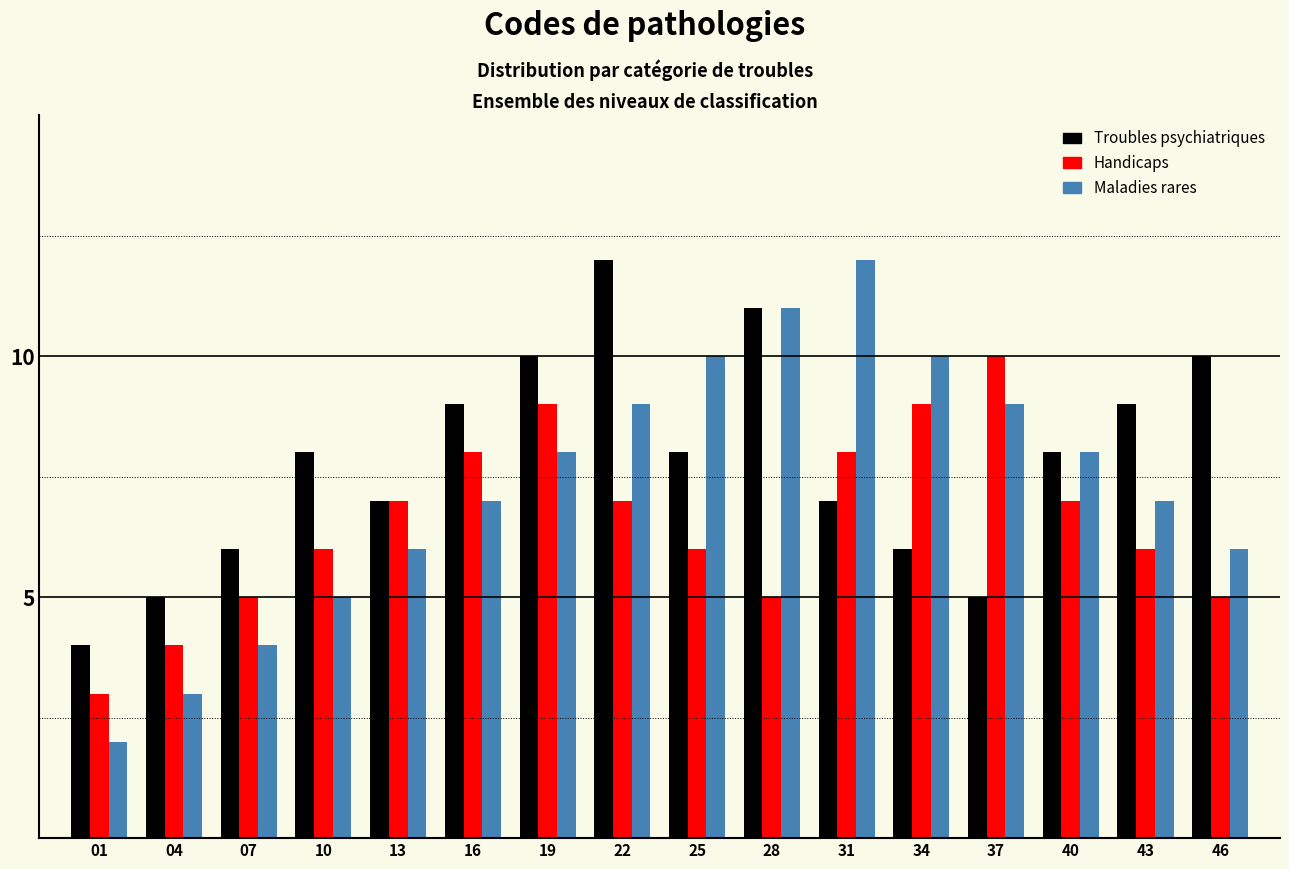

Which series has the largest range (max minus min)?

Maladies rares